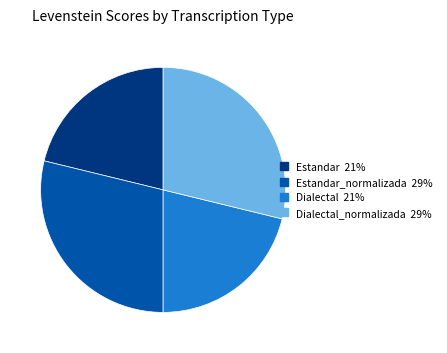

True or false: Dialectal 21% accounts for 7% of the total.

False